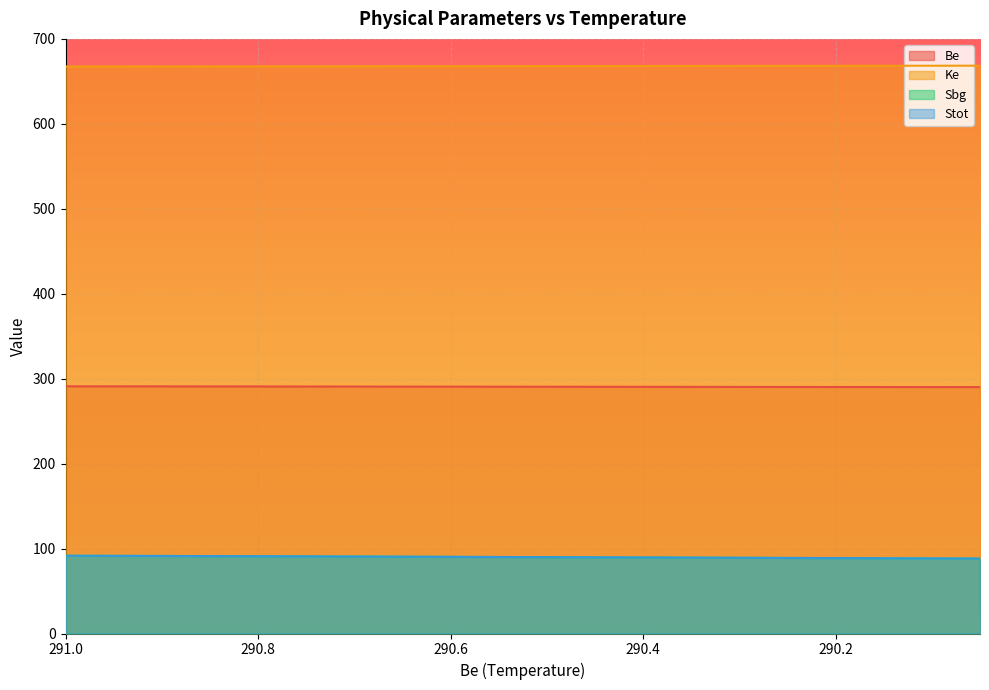

At which label does Ke first exceed 668?

290.45000000000005